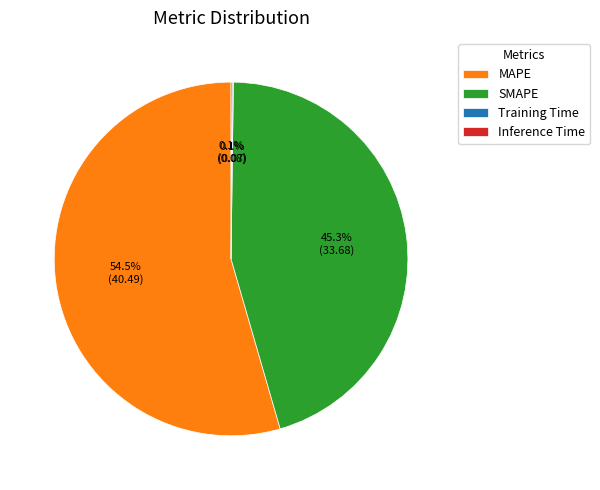

What is the largest slice in the pie chart?

MAPE